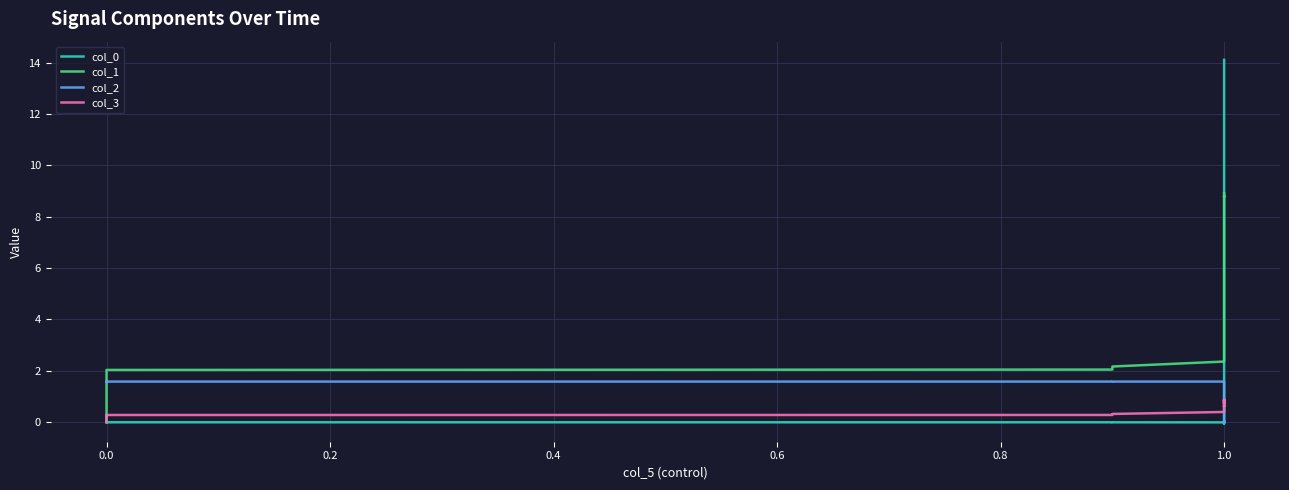

Is this an area chart (filled region under the line)?

No